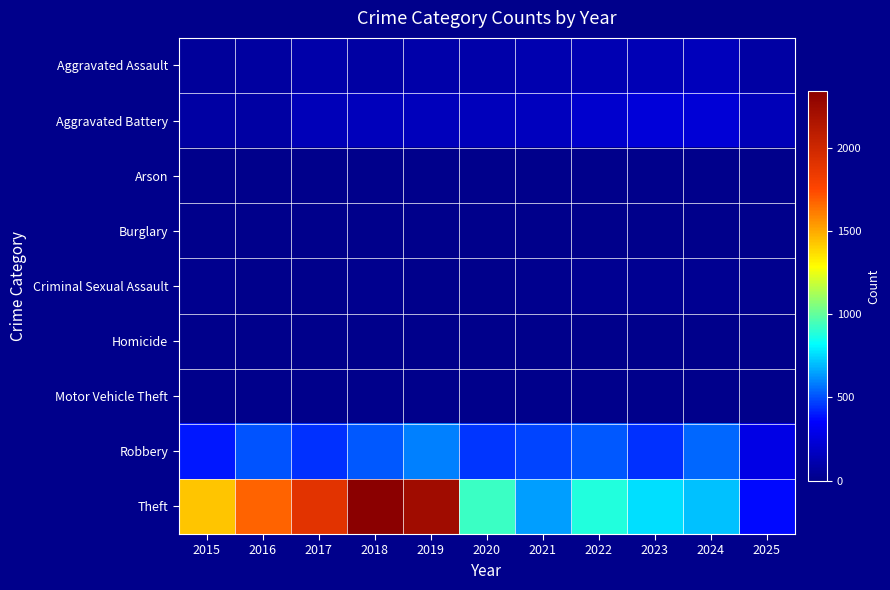

List the series in order of their peak value, highest first.

Theft, Robbery, Aggravated Battery, Aggravated Assault, Criminal Sexual Assault, Homicide, Motor Vehicle Theft, Arson, Burglary